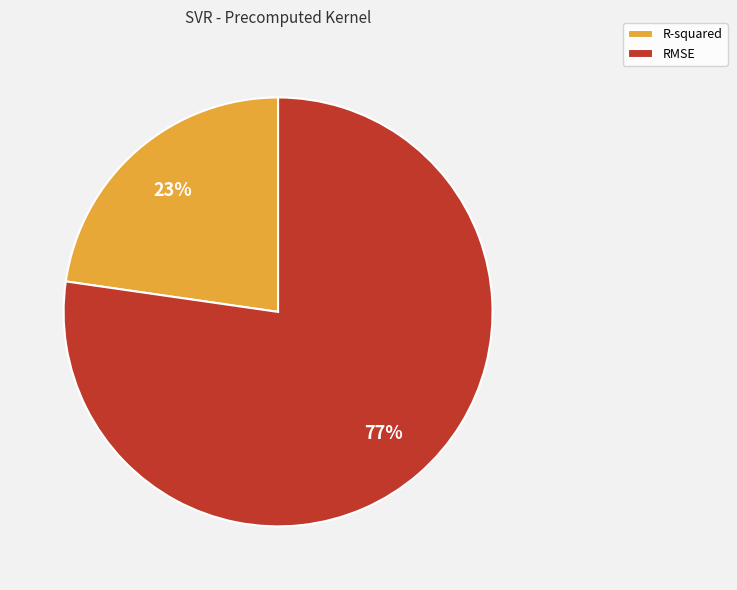

To the nearest percent, what percentage of the pie is R-squared?

23%